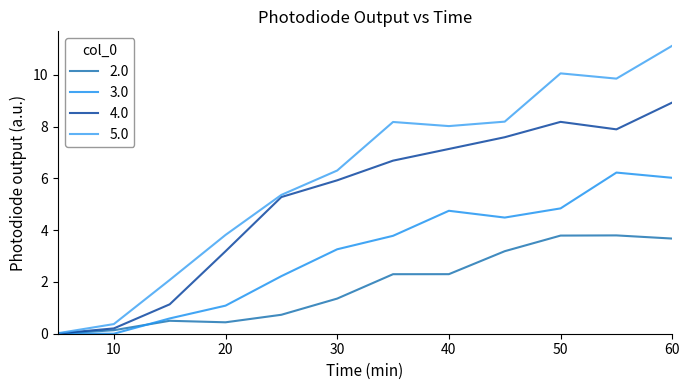

Which series has the widest spread of values?

5.0